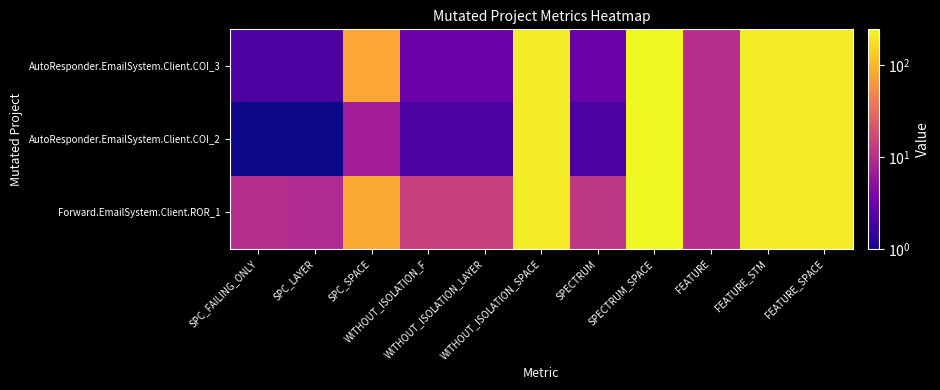

What is the minimum value shown in the chart?

1